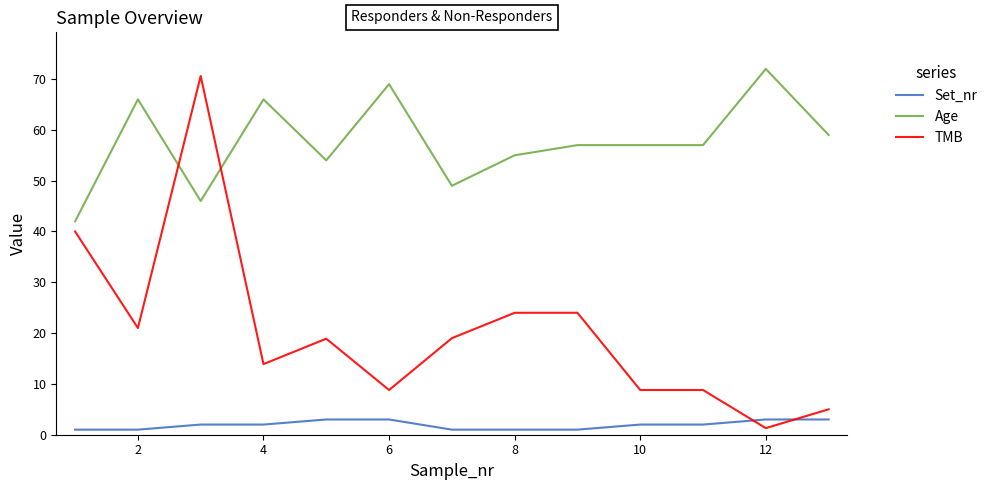

Does the chart have visible grid lines?

No